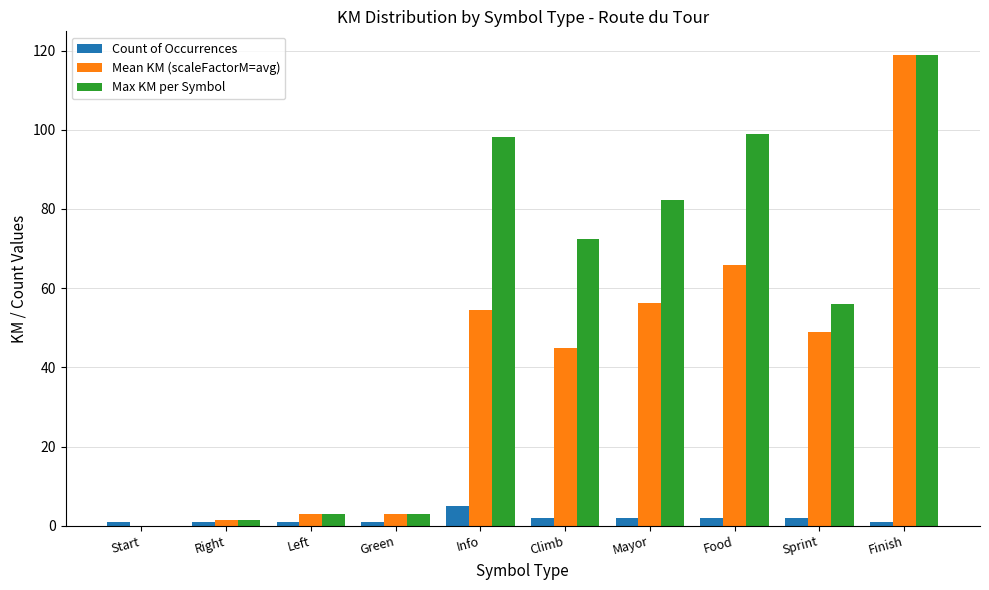

What is the sum of all Count of Occurrences values?

18.0